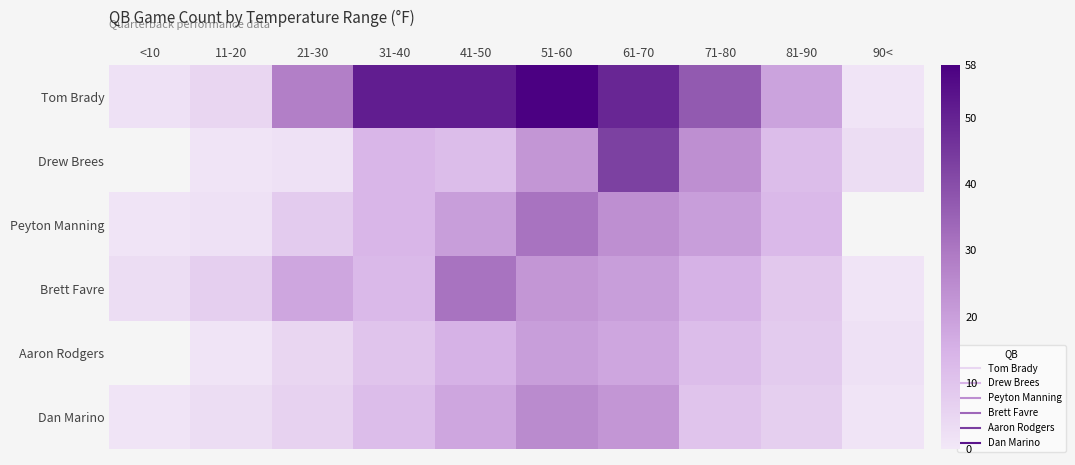

What is the total value across all series at 31-40?

114.0